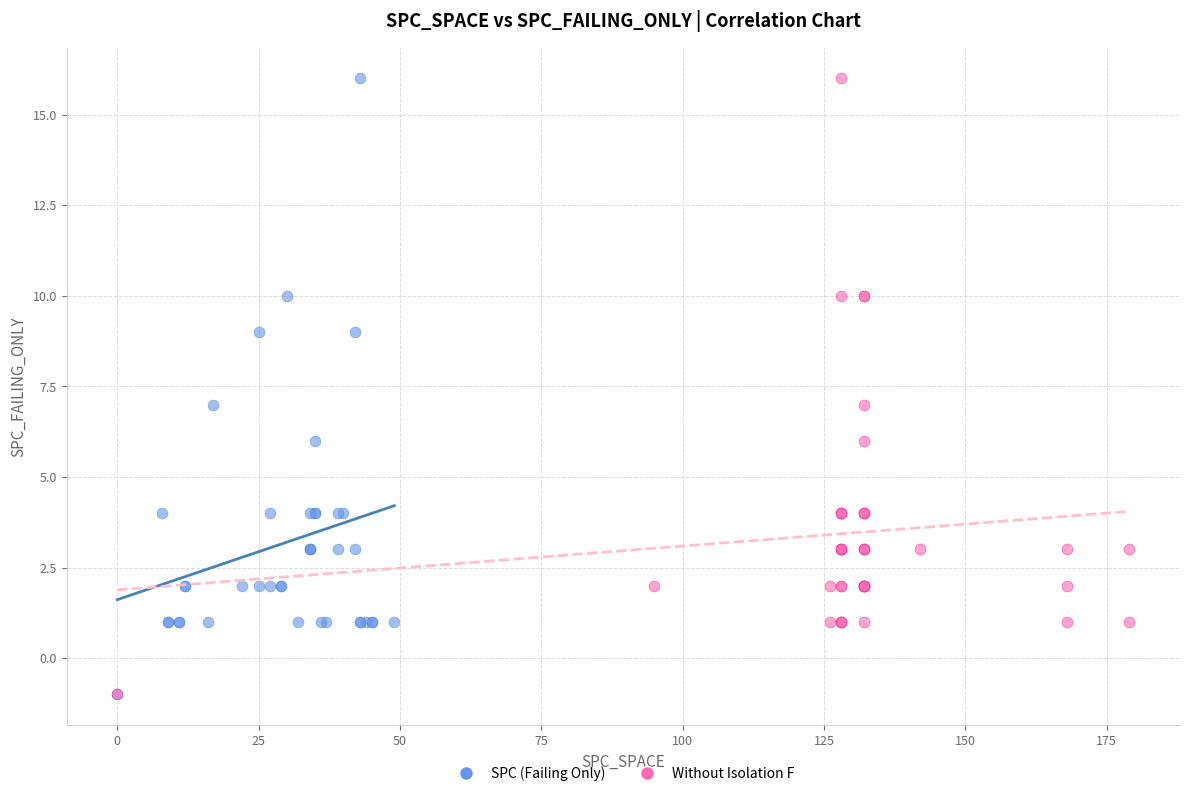

What are all the series names shown in the legend?

SPC (Failing Only), Without Isolation F